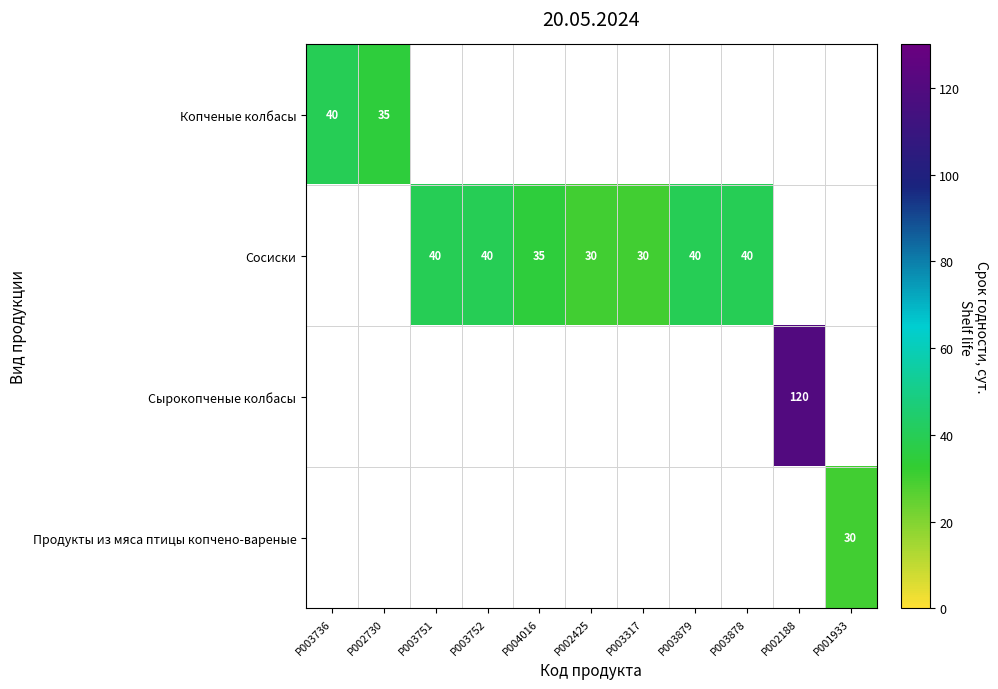

Is it true that Сосиски equals 40 at P003752?

True